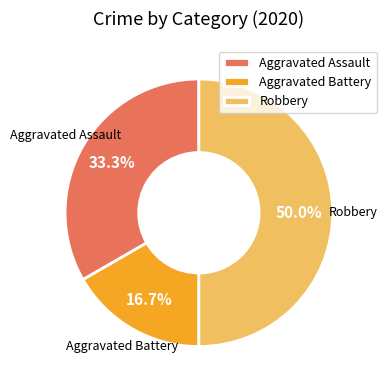

Is it true that Aggravated Battery is 6% of the pie?

False